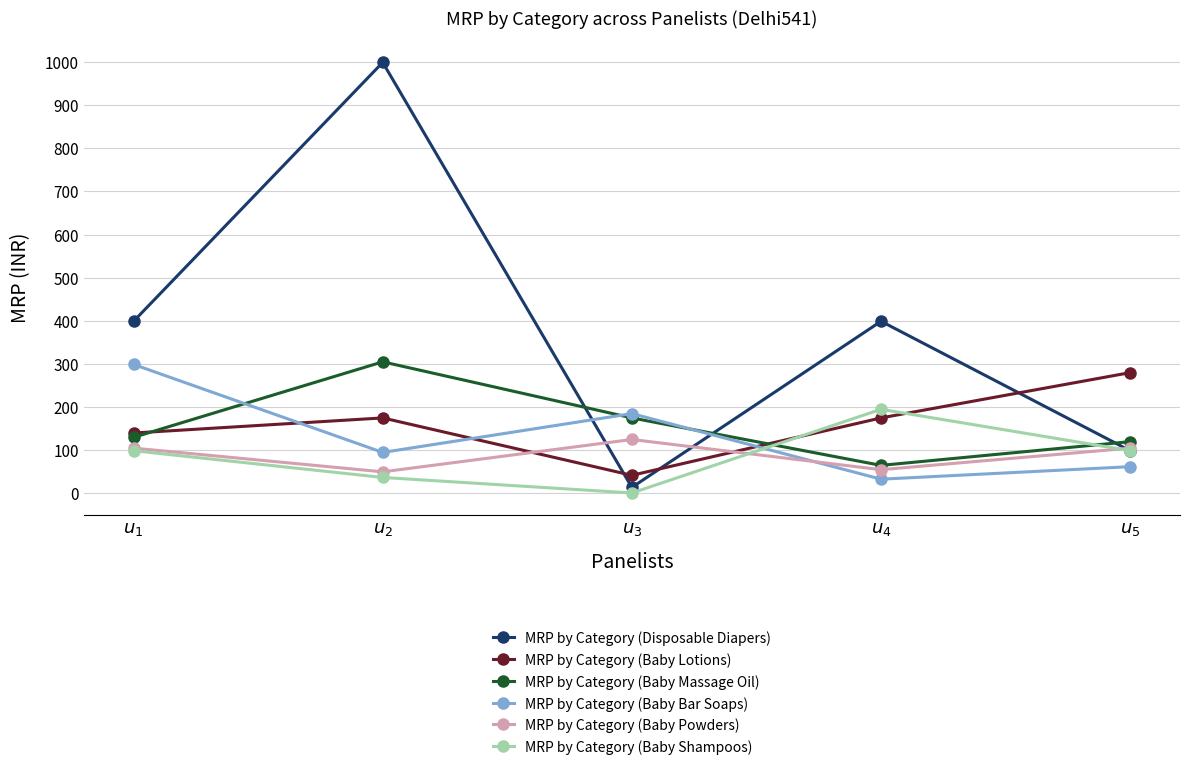

What is the label of the 4th point from the left?

$u_{4}$